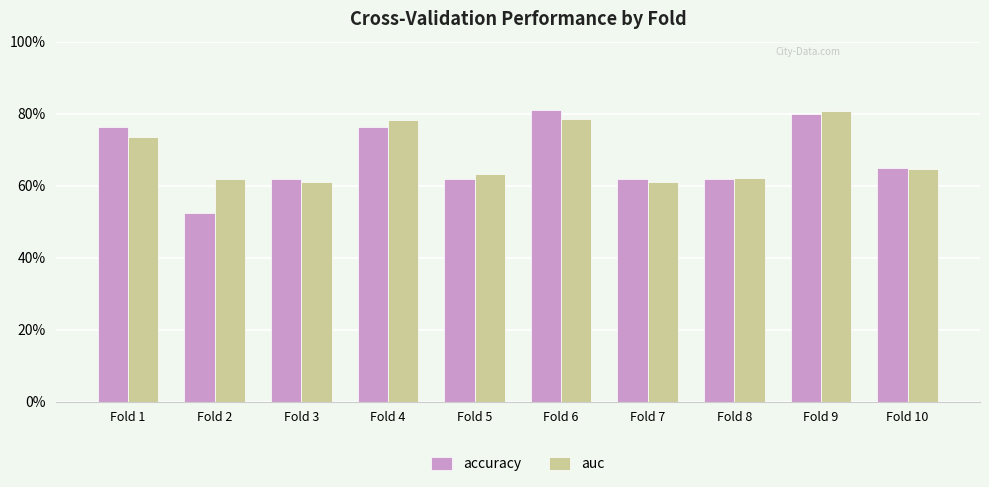

Reading left to right, transcribe all the data shown in this chart.

accuracy: Fold 1=0.8	Fold 2=0.5	Fold 3=0.6	Fold 4=0.8	Fold 5=0.6	Fold 6=0.8	Fold 7=0.6	Fold 8=0.6	Fold 9=0.8	Fold 10=0.7
auc: Fold 1=0.7	Fold 2=0.6	Fold 3=0.6	Fold 4=0.8	Fold 5=0.6	Fold 6=0.8	Fold 7=0.6	Fold 8=0.6	Fold 9=0.8	Fold 10=0.6